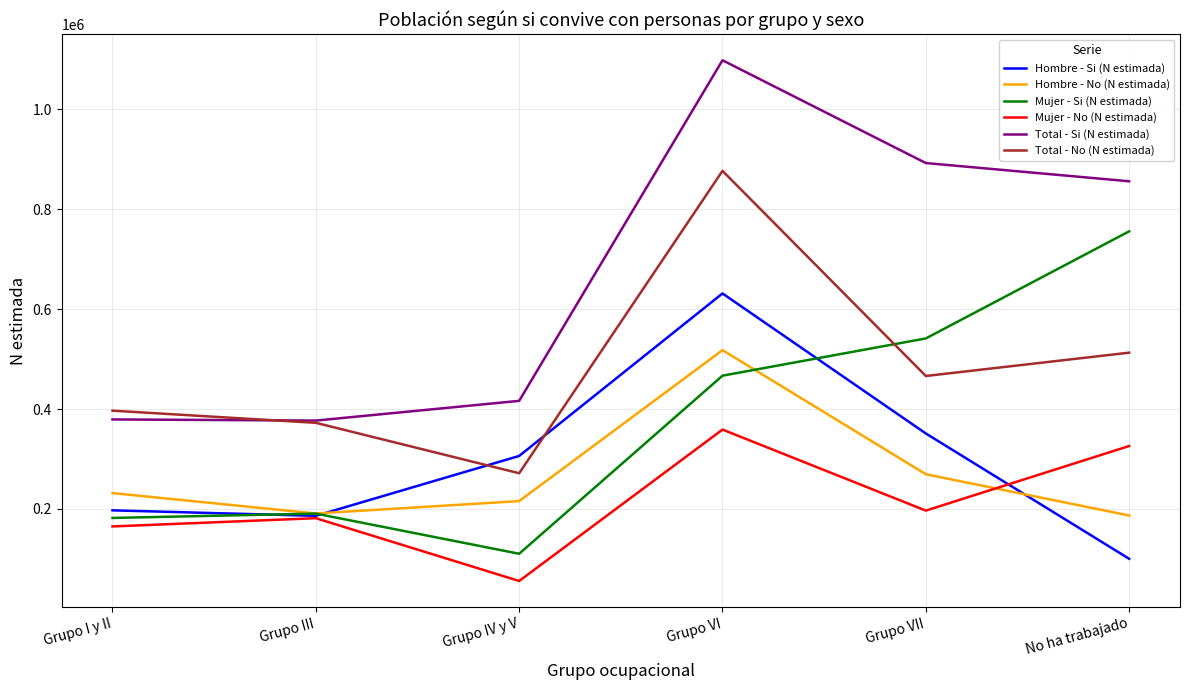

True or false: Mujer - No (N estimada) has more than 1 interior local peaks.

True